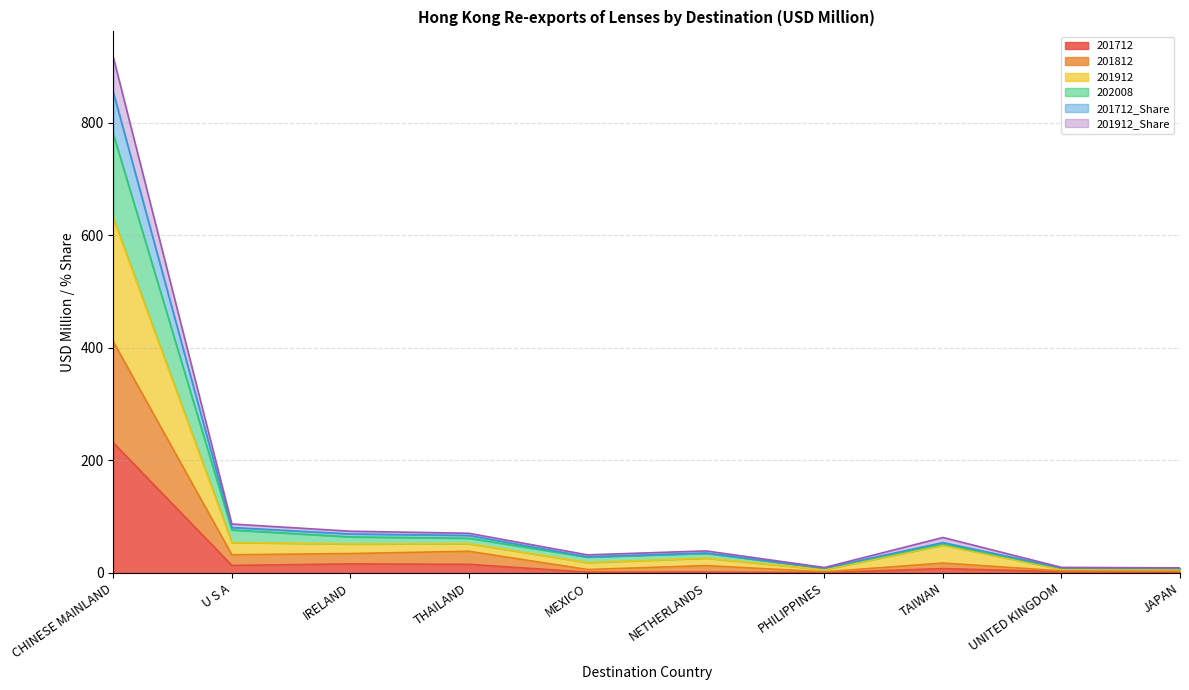

True or false: 201712 has a value of 1.2 at JAPAN.

True